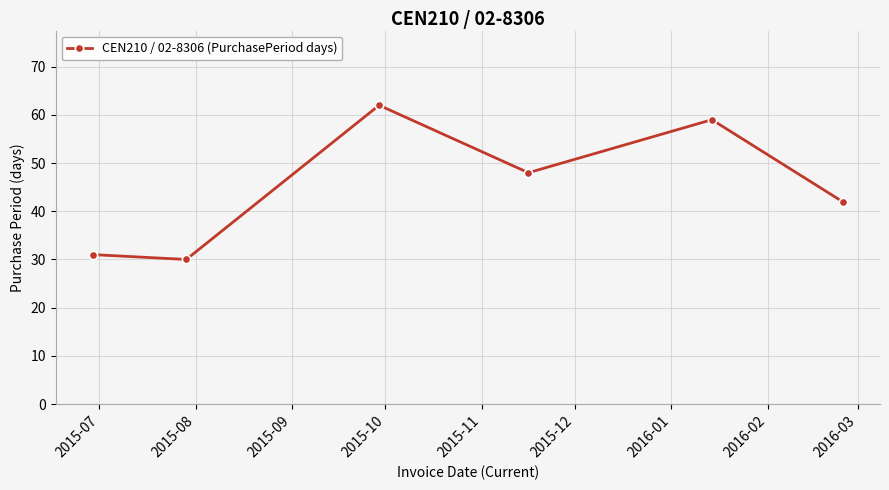

How many points are higher than both their immediate neighbors (excluding endpoints)?

2